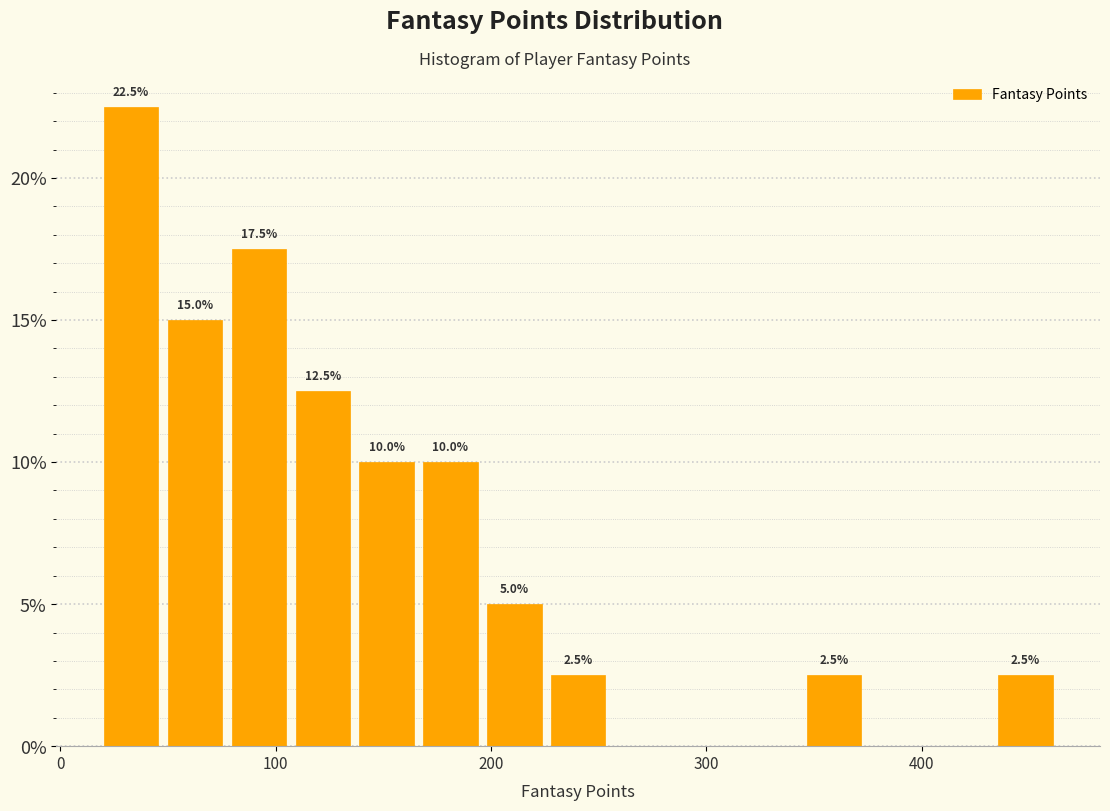

Around what value on the x-axis is the tallest bar? Give the approximate position of its centre, as read against the axis.

30